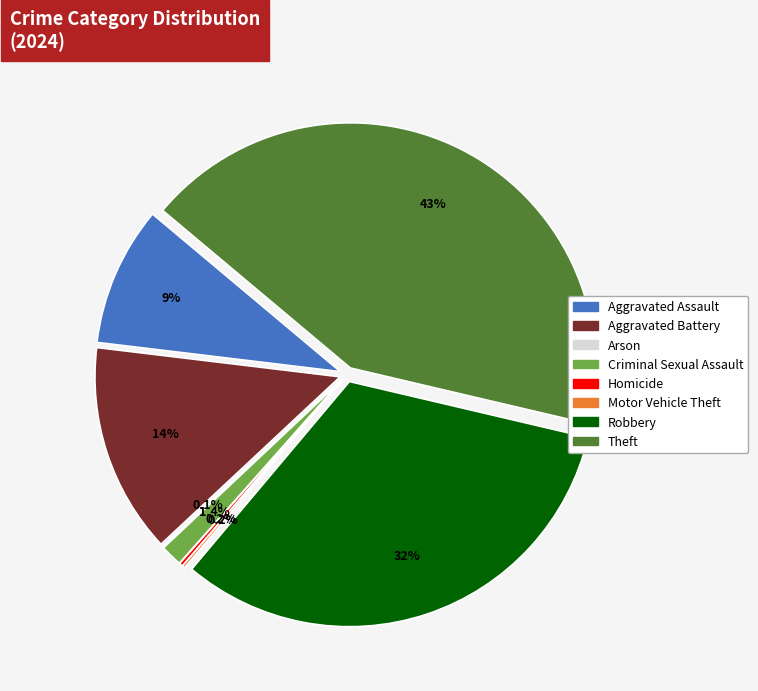

Does Criminal Sexual Assault account for over 50% of the chart?

No